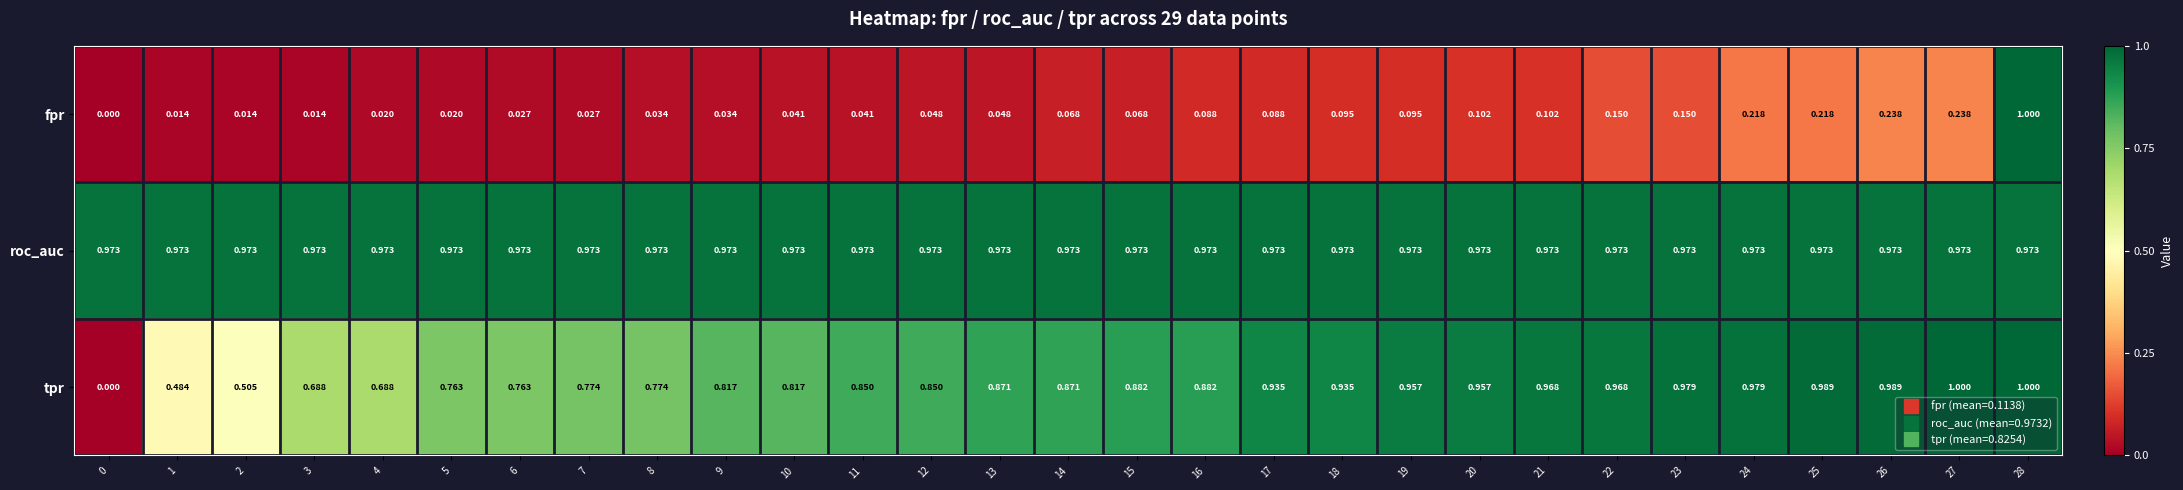

At which category is the sum across all series the highest?

28